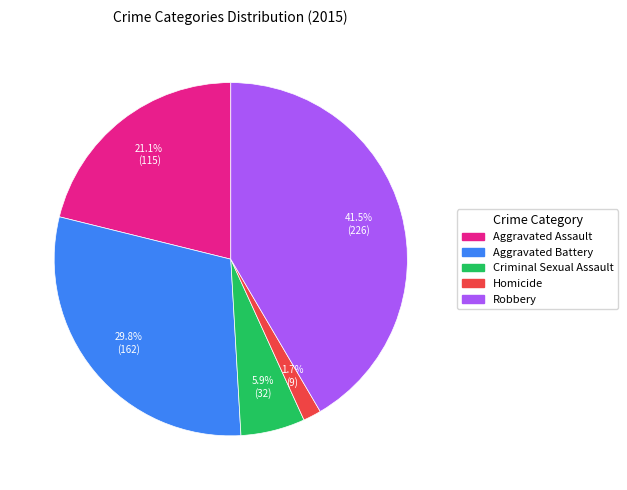

How many slices are in this pie chart?

5